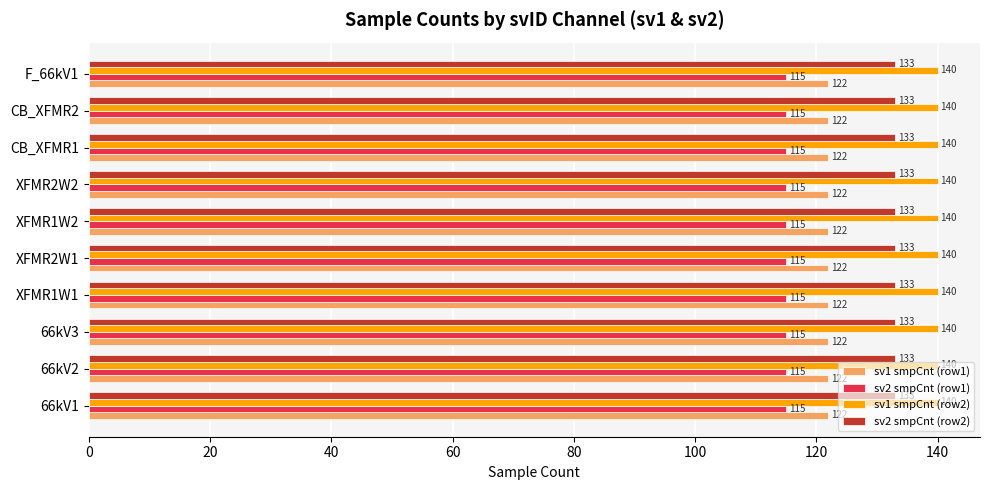

What is the difference between the highest and lowest values at CB_XFMR1?

25